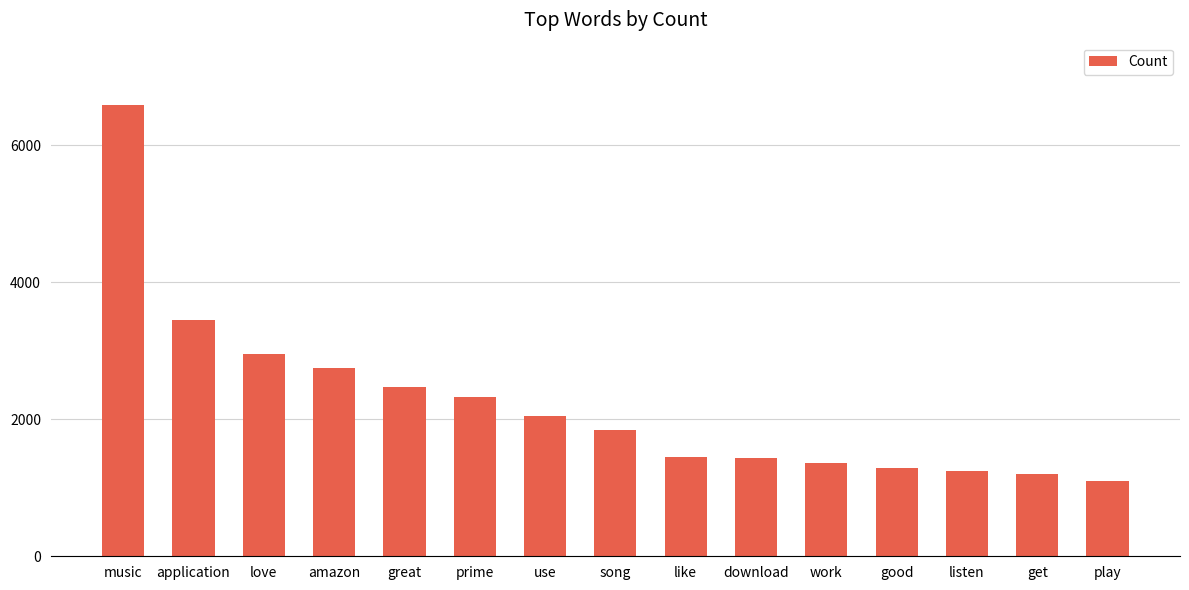

Between love and get, which is larger?

love